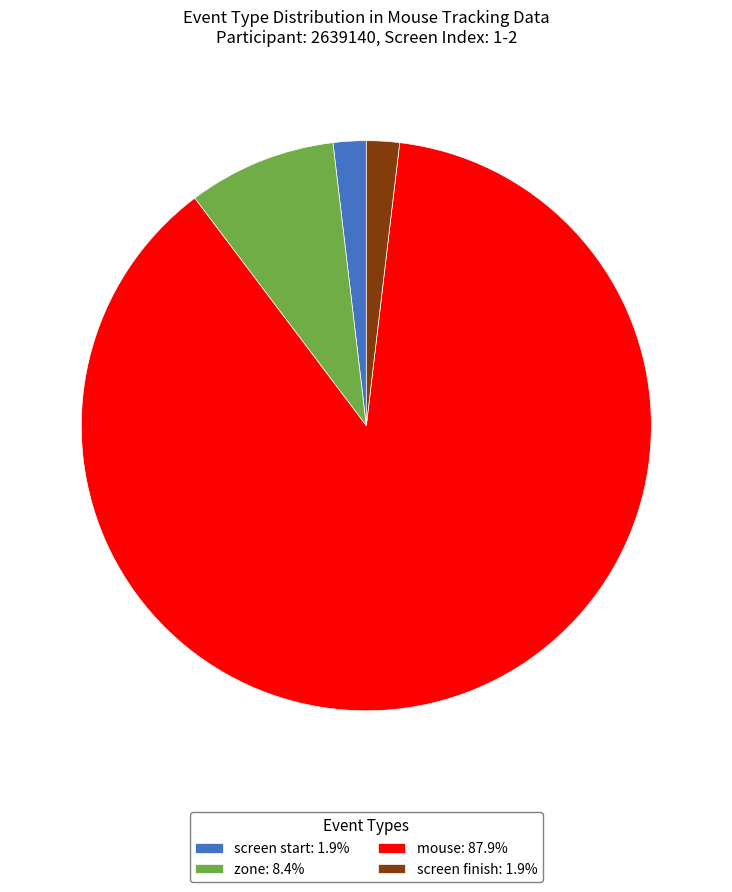

What is the ratio of the value at mouse: 87.9% to the value at zone: 8.4%?

10.4